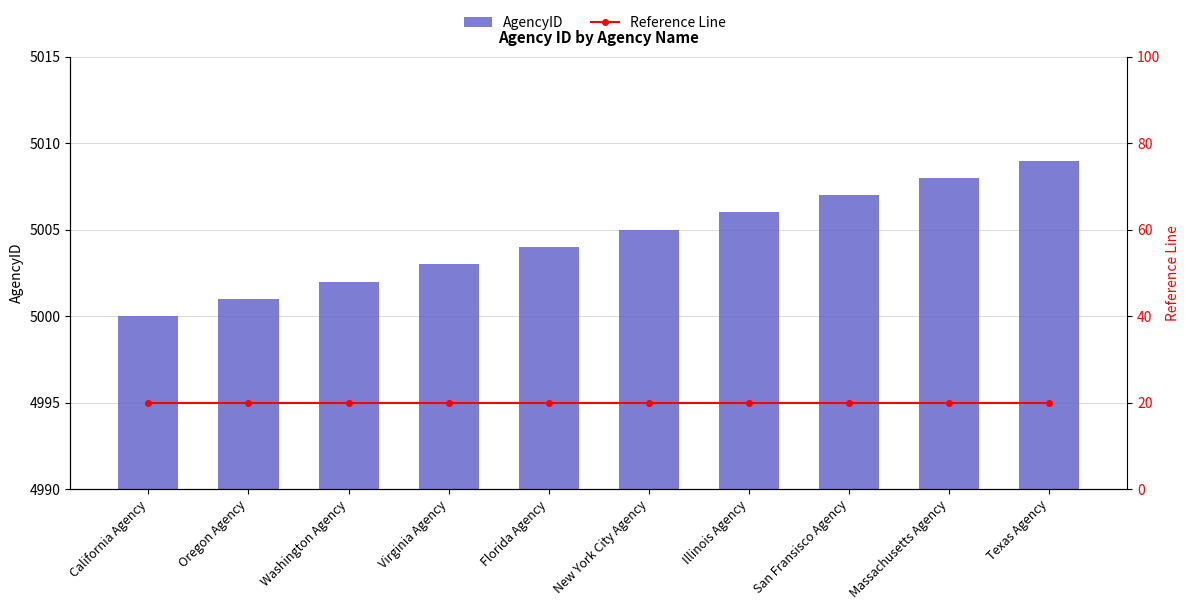

Reading right to left, extract all data points from this chart.

AgencyID: 5009	5008	5007	5006	5005	5004	5003	5002	5001	5000
Reference Line: 20	20	20	20	20	20	20	20	20	20